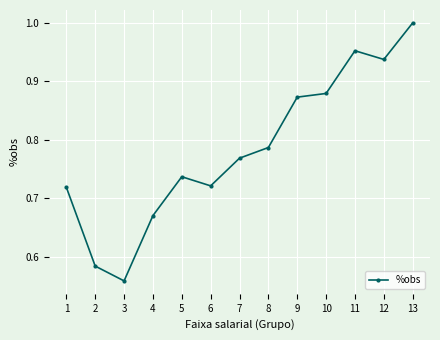

Count the values in the range 0 to 1.

13